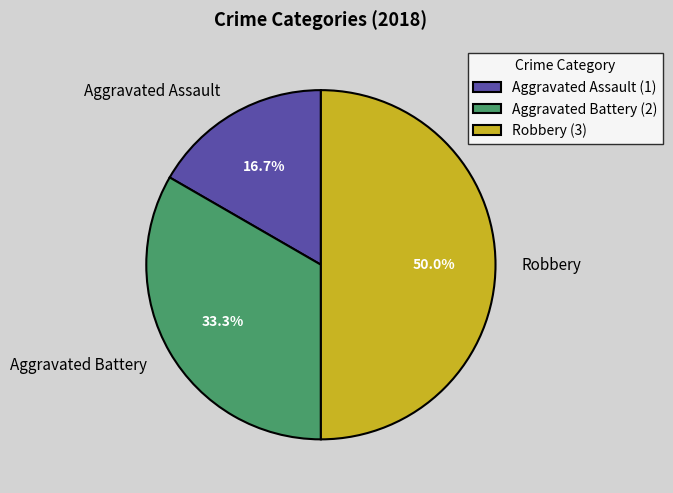

To the nearest percent, what percentage of the pie is Robbery?

50%